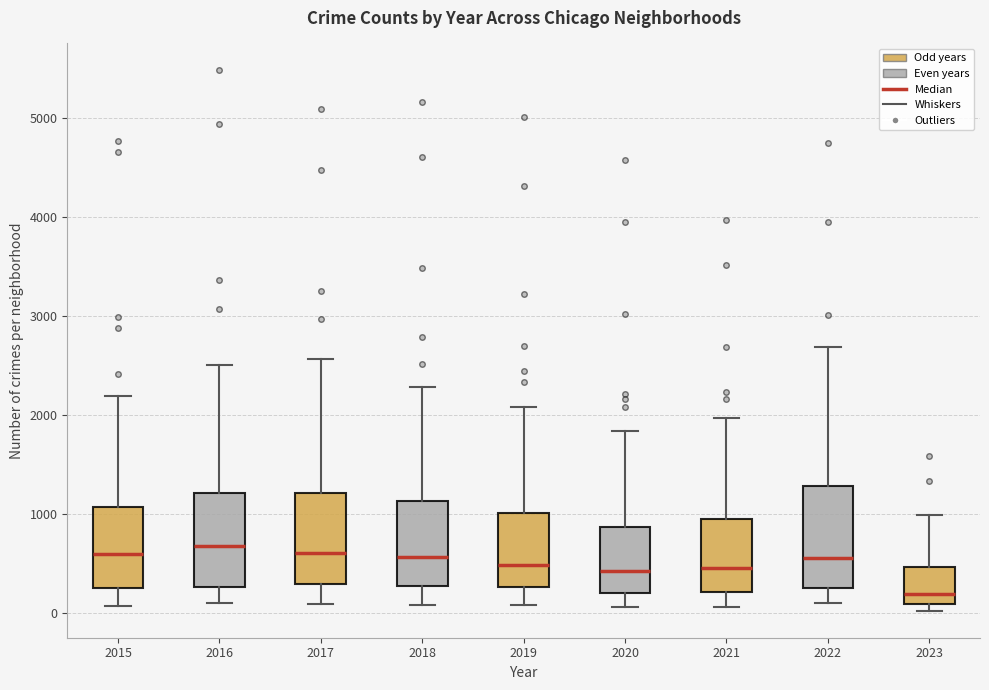

Reading left to right, read every box against the y-axis: the position of its median line, the range the box covers, and the ends of its whiskers. The values are not printed on the chart, so give them approximately, as read against the axis.

2015: median 600, box 300 to 1100, whiskers 100 to 2200
2016: median 700, box 300 to 1200, whiskers 100 to 2500
2017: median 600, box 300 to 1200, whiskers 100 to 2600
2018: median 600, box 300 to 1100, whiskers 100 to 2300
2019: median 500, box 300 to 1000, whiskers 100 to 2100
2020: median 400, box 200 to 900, whiskers 100 to 1800
2021: median 500, box 200 to 1000, whiskers 100 to 2000
2022: median 600, box 300 to 1300, whiskers 100 to 2700
2023: median 200, box 100 to 500, whiskers 0 to 1000